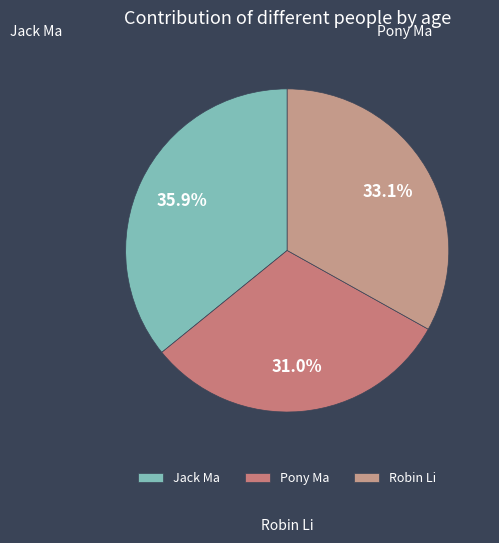

Which category has the smallest portion of the pie?

Pony Ma